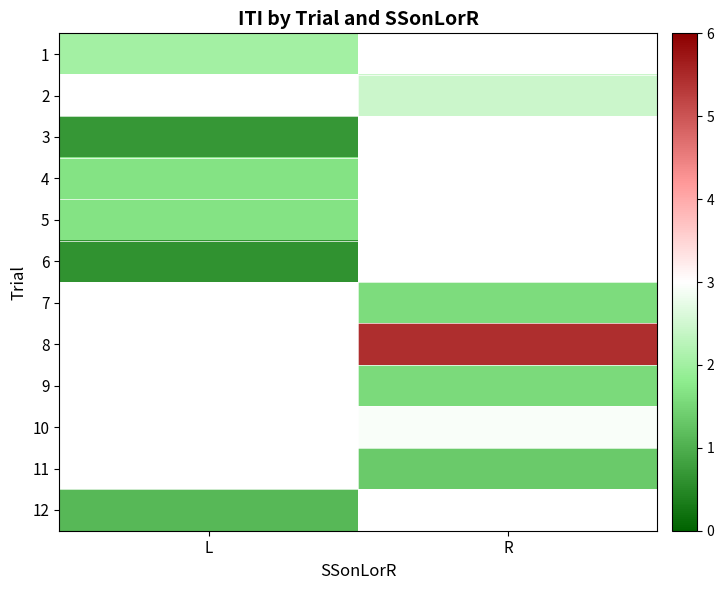

The value of 7 at R is 1.6. True or false?

True